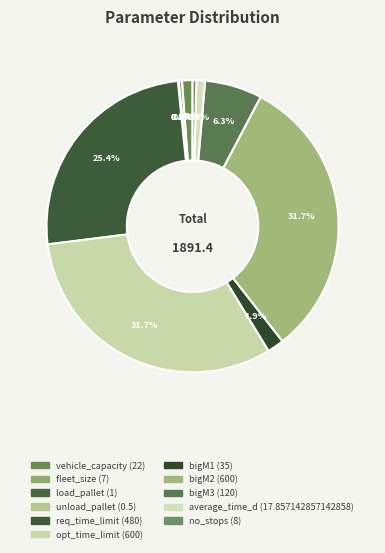

Is it true that bigM2 is 46% of the pie?

False